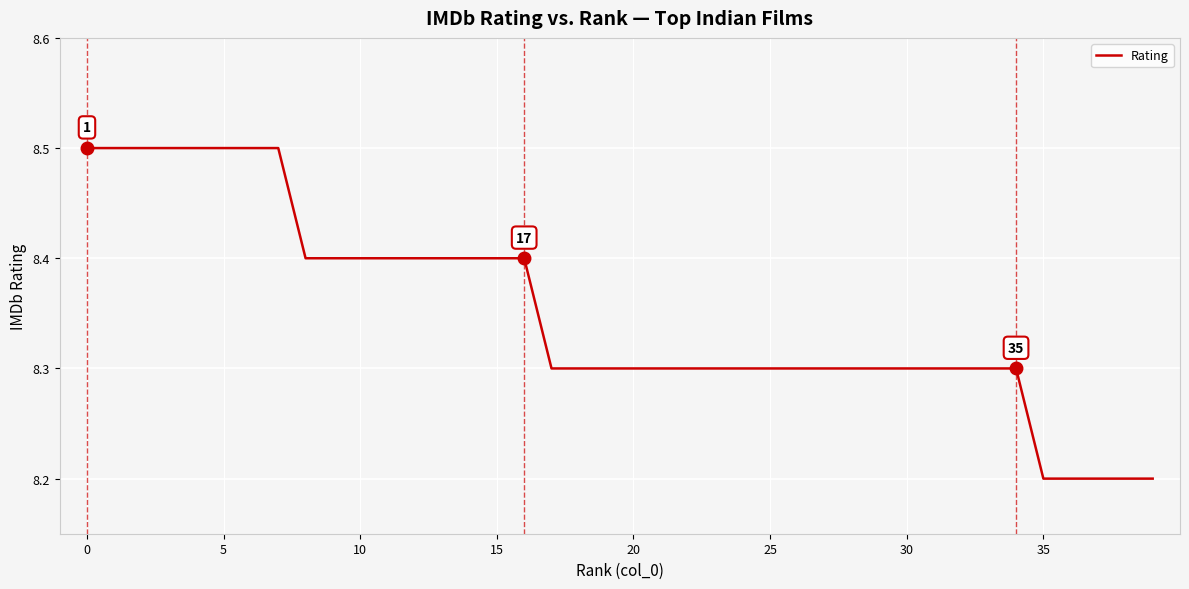

Reading right to left, transcribe all the data shown in this chart.

8.2	8.2	8.2	8.2	8.2	8.3	8.3	8.3	8.3	8.3	8.3	8.3	8.3	8.3	8.3	8.3	8.3	8.3	8.3	8.3	8.3	8.3	8.3	8.4	8.4	8.4	8.4	8.4	8.4	8.4	8.4	8.4	8.5	8.5	8.5	8.5	8.5	8.5	8.5	8.5